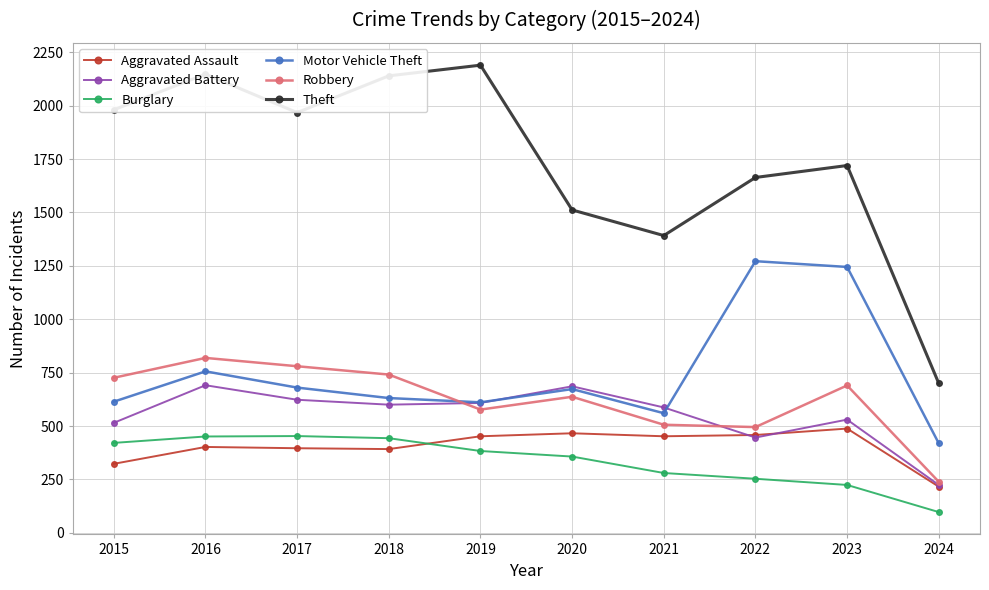

True or false: Aggravated Battery has more than 1 points higher than both neighbors.

True